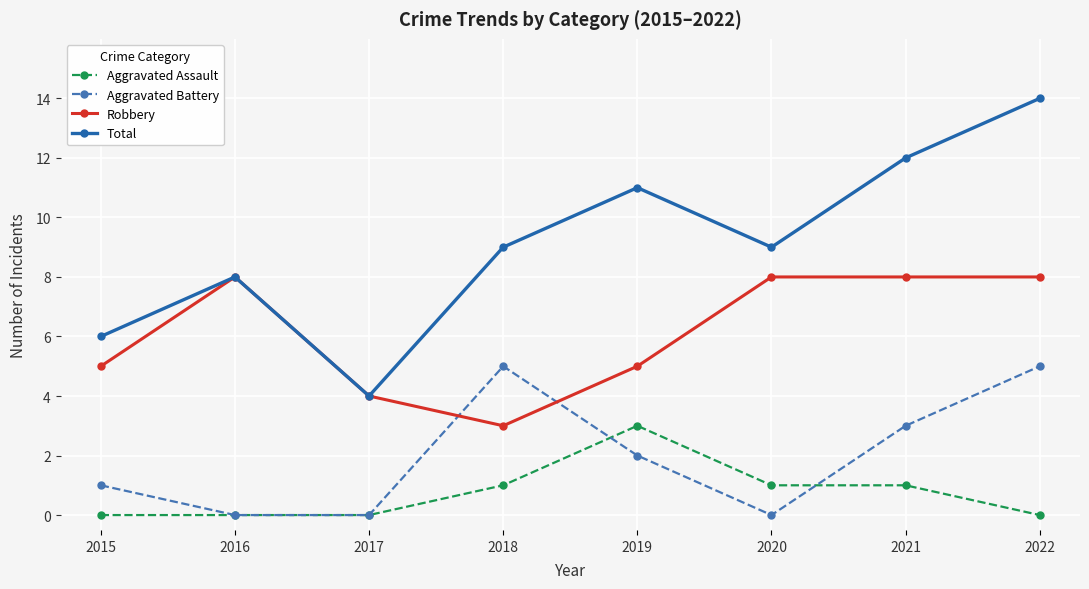

Reading left to right, extract all data points from this chart.

Aggravated Assault: 0	0	0	1	3	1	1	0
Aggravated Battery: 1	0	0	5	2	0	3	5
Robbery: 5	8	4	3	5	8	8	8
Total: 6	8	4	9	11	9	12	14